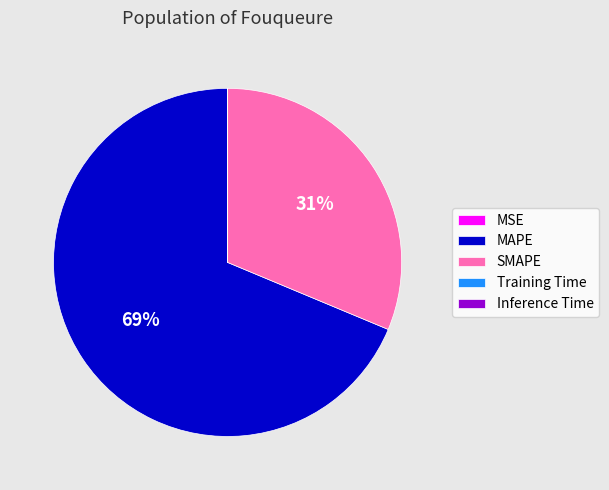

True or false: MAPE accounts for 69% of the total.

True